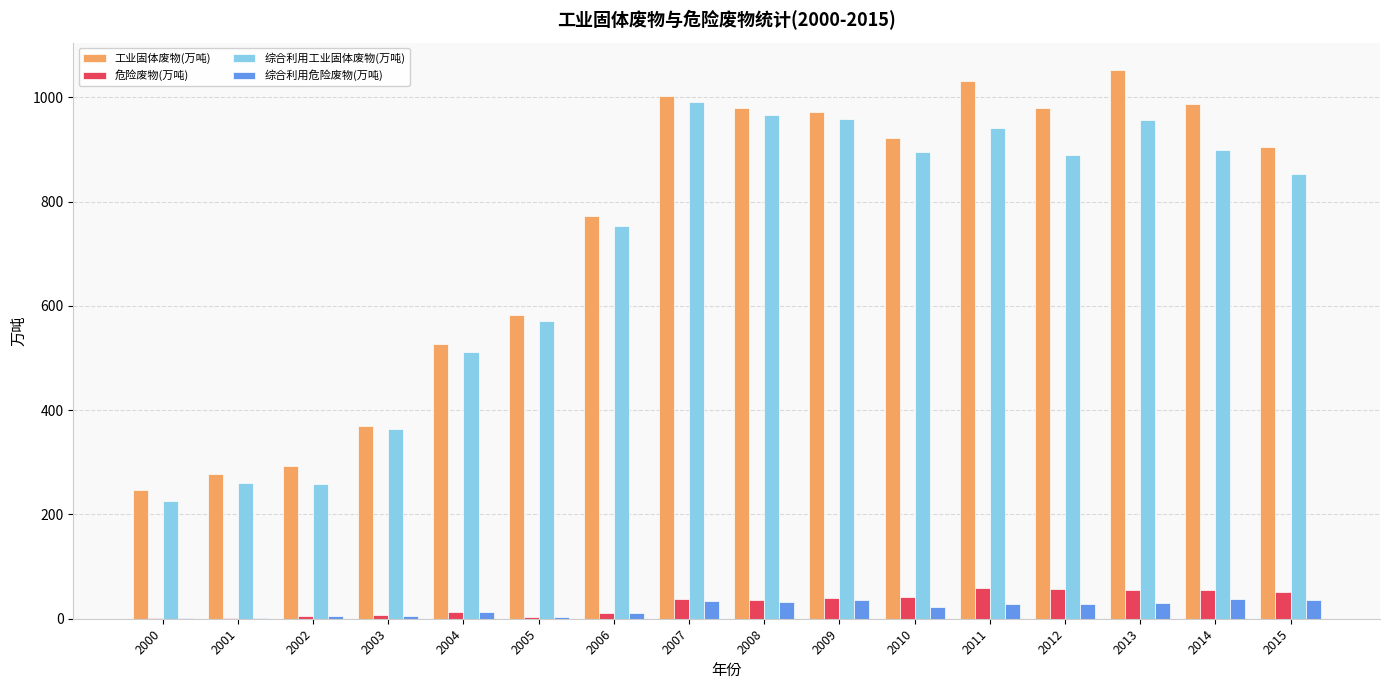

What is the difference between the 综合利用工业固体废物(万吨) values at 2003 and 2002?

106.3